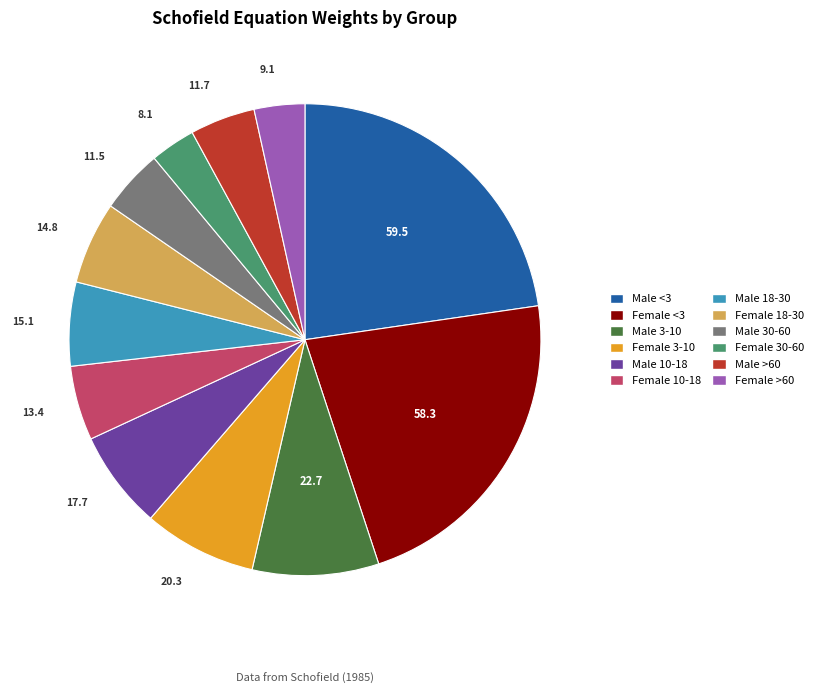

Between Male <3 and Male >60, which is larger?

Male <3